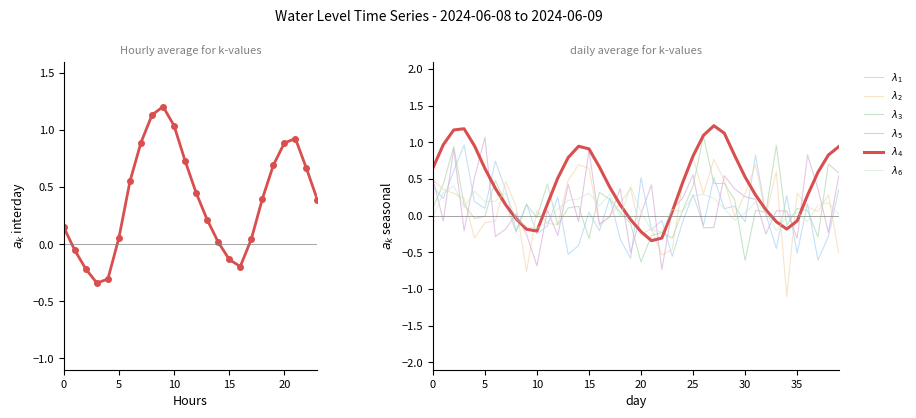

Count the number of data series in this chart.

6